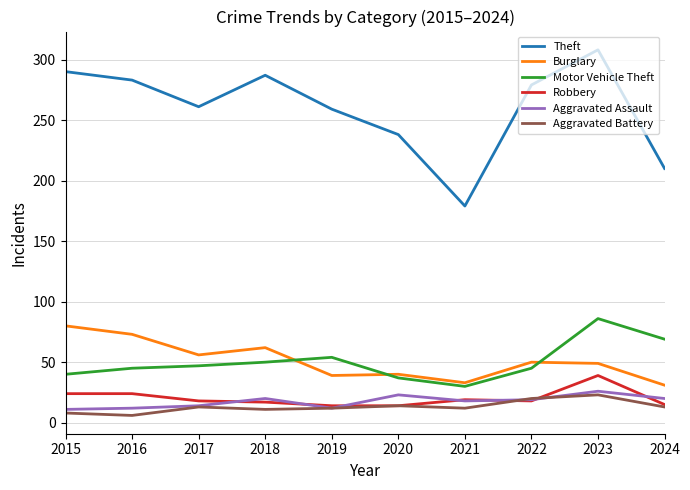

At which category is the sum across all series the highest?

2023